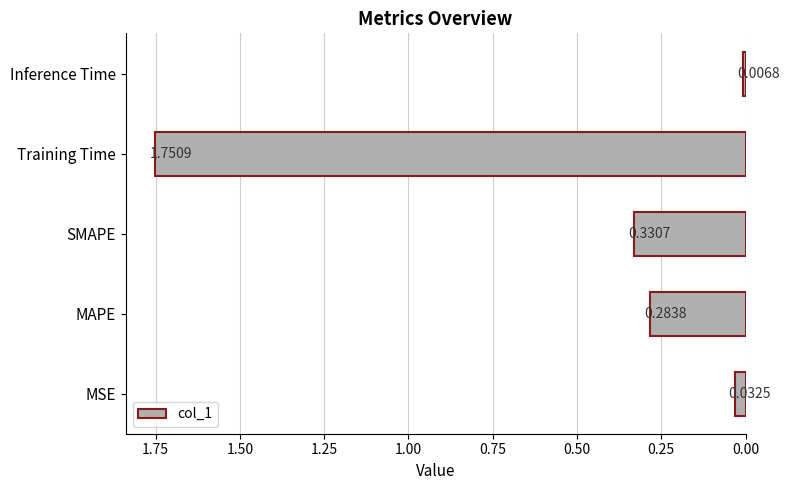

At which label is the value closest to 0?

Inference Time